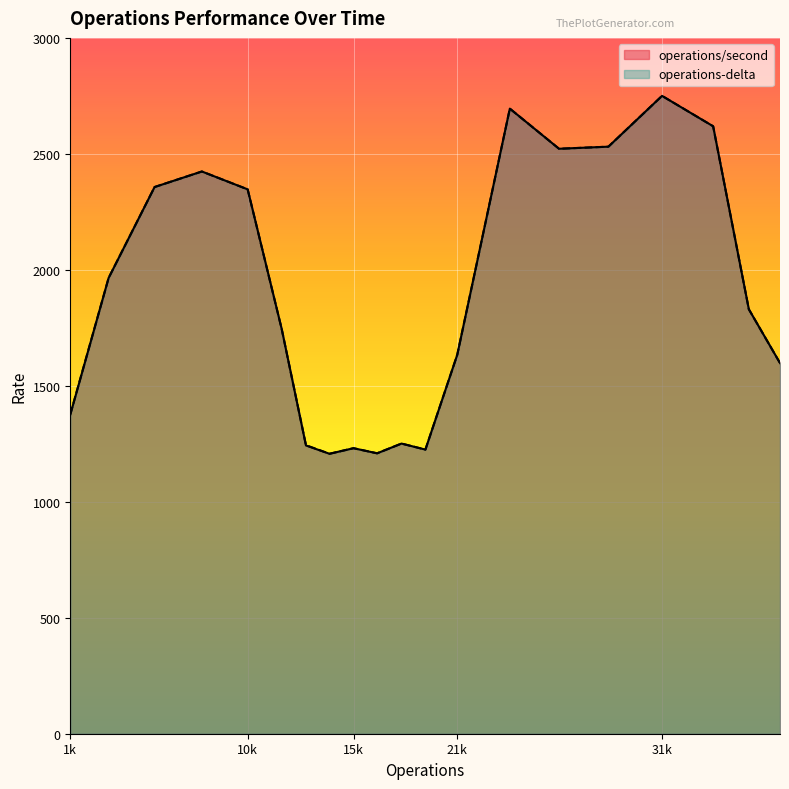

What is the difference between the maximum and minimum values in the operations-delta series?

1543.0